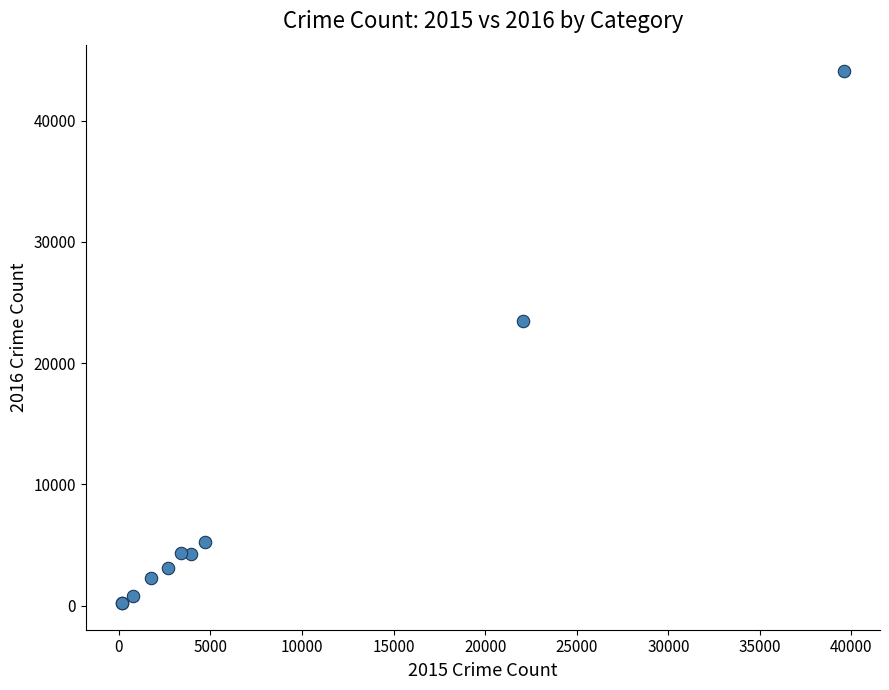

What Y value in the scatter plot is closest to 22139?

23499